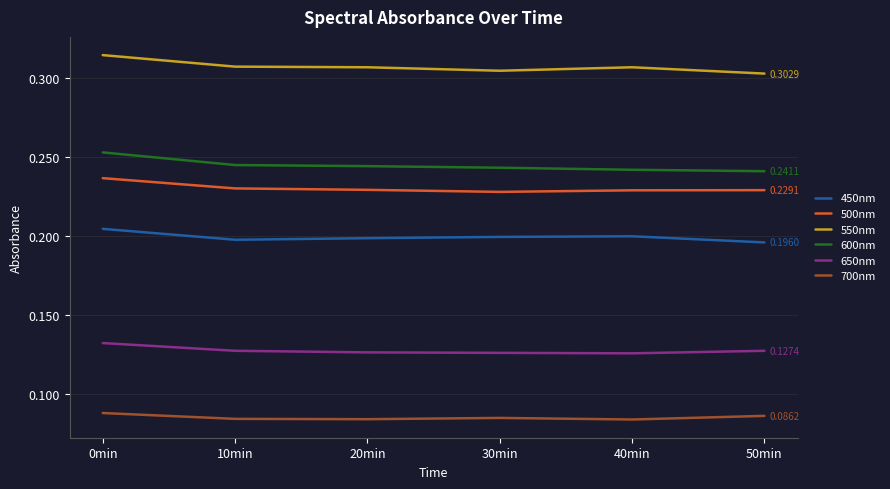

At which category is the sum across all series the highest?

0min